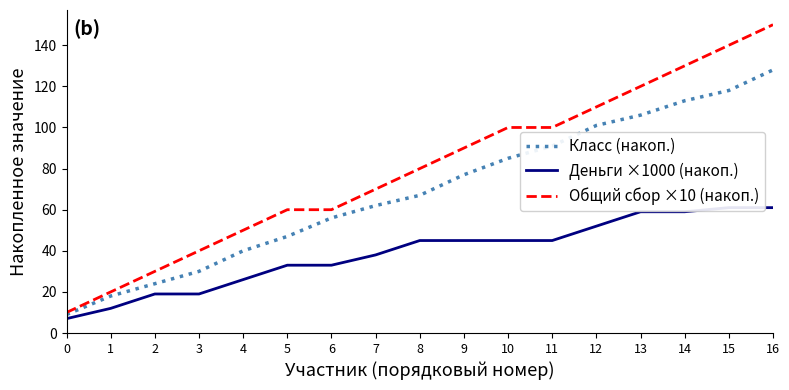

Which category has the highest value in the Деньги ×1000 (накоп.) series?

15